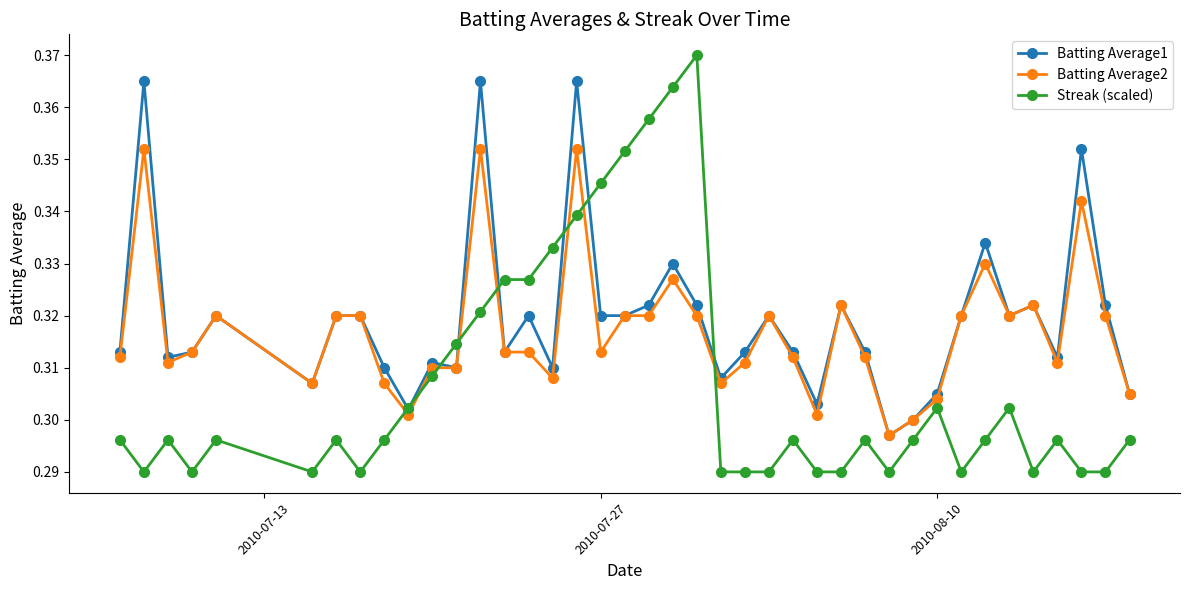

Which series has the largest total across all categories?

Batting Average1